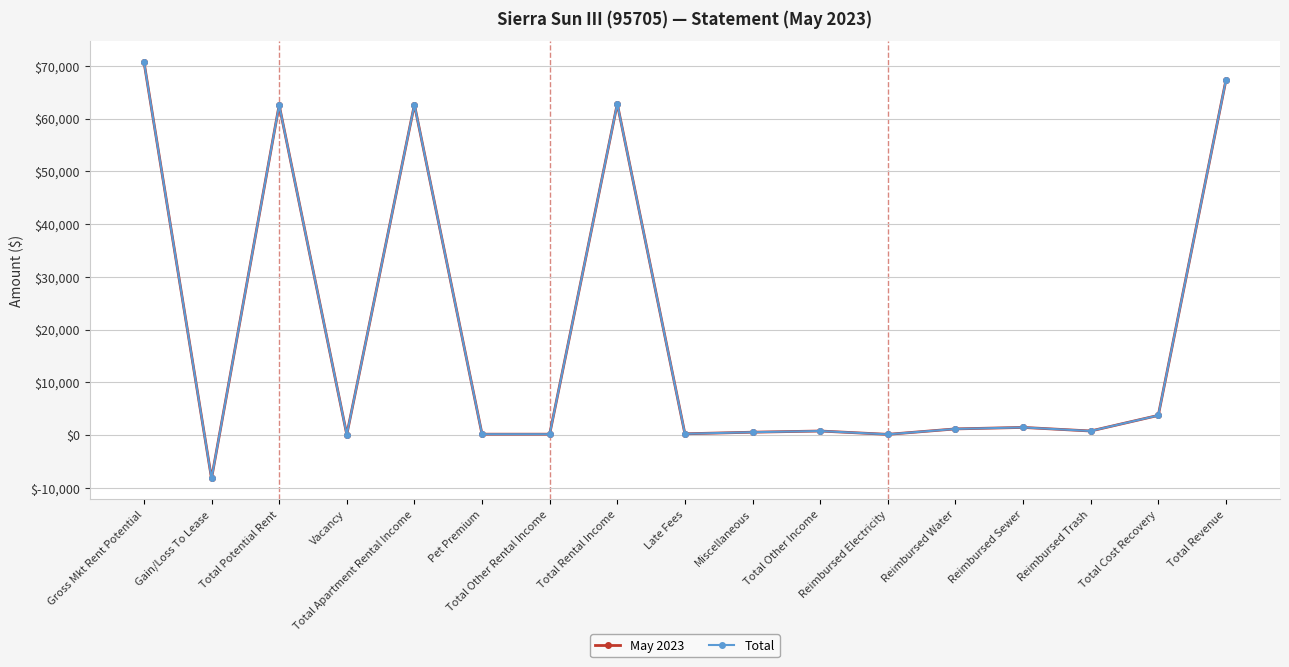

What is the average value of the Total series?

19229.1